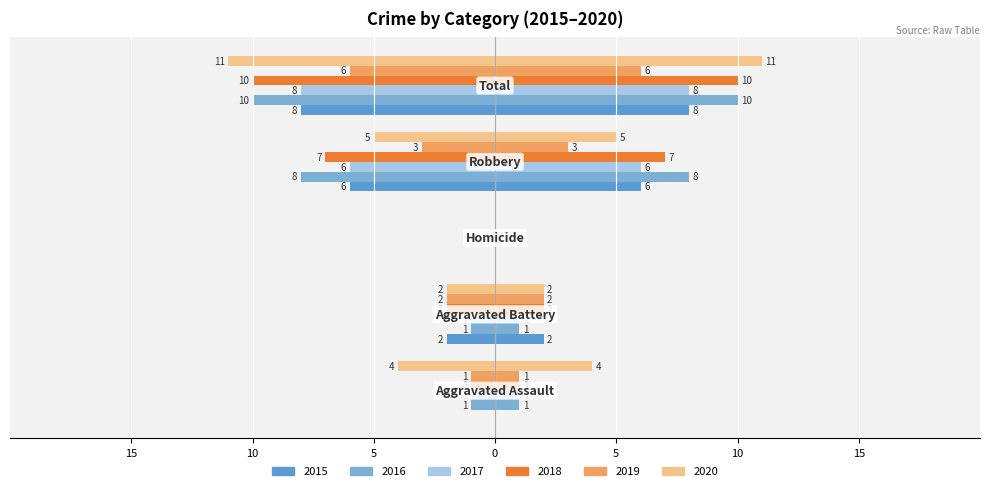

Is it true that 2017 equals -3 at Total?

False